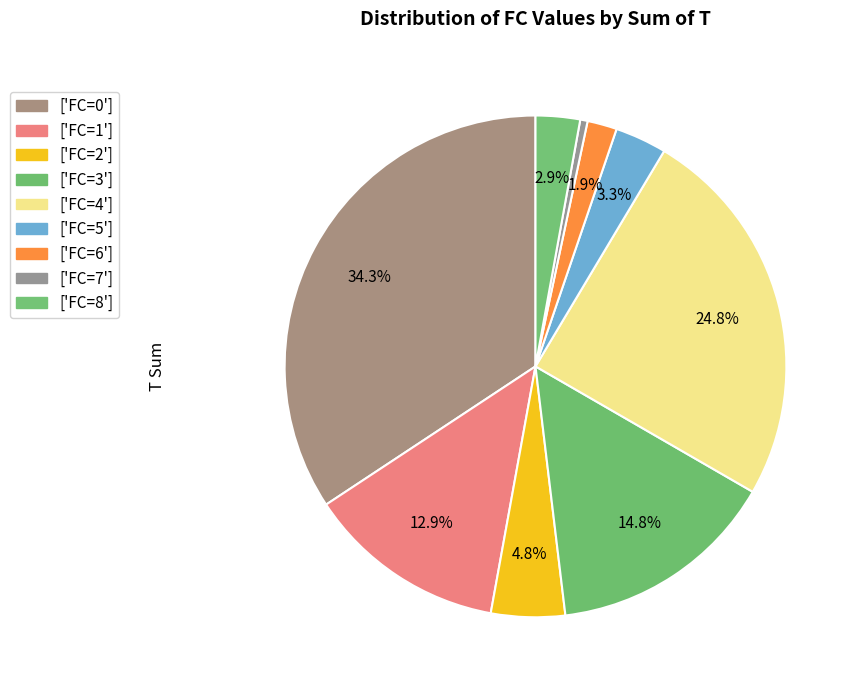

To the nearest percent, what is the average slice percentage?

11%